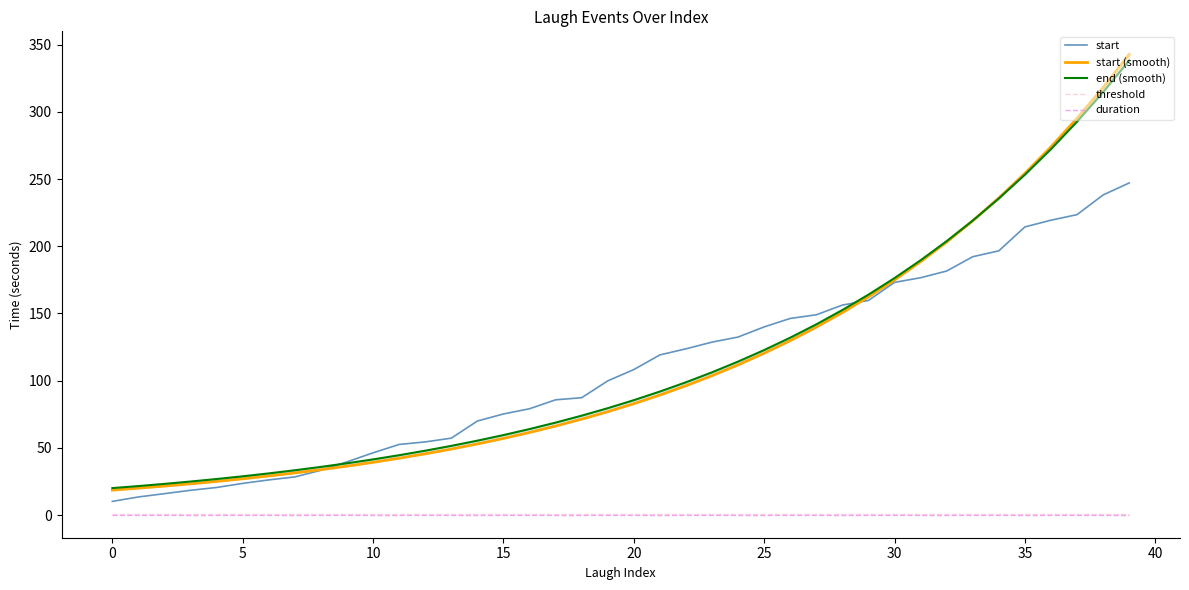

True or false: threshold and end (smooth) cross at least once.

False